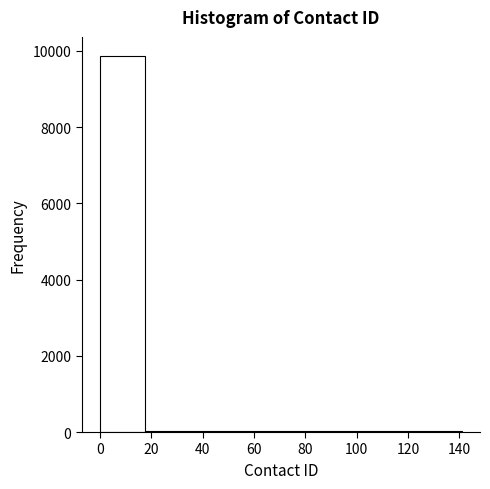

Reading left to right, transcribe this chart: for each bar, give the range it covers on the x-axis and its height. Neither the bar edges nor the heights are printed on the chart, so give them approximately, as read against the axes.

0 to 18: 9800
18 to 36: under 200
36 to 52: under 200
52 to 70: under 200
70 to 88: under 200
88 to 106: under 200
106 to 124: under 200
124 to 142: under 200